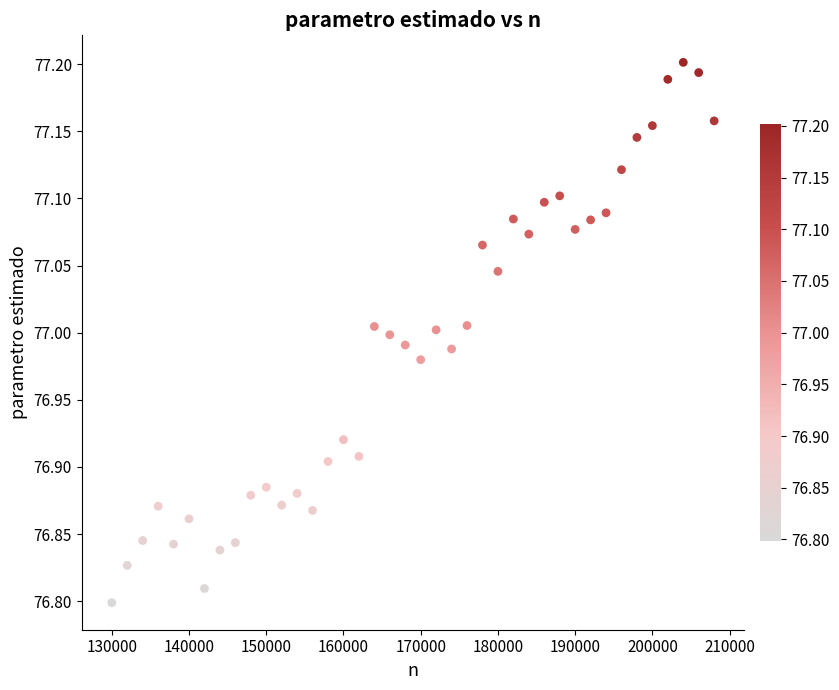

What is the range of Y values (max minus min)?

0.4